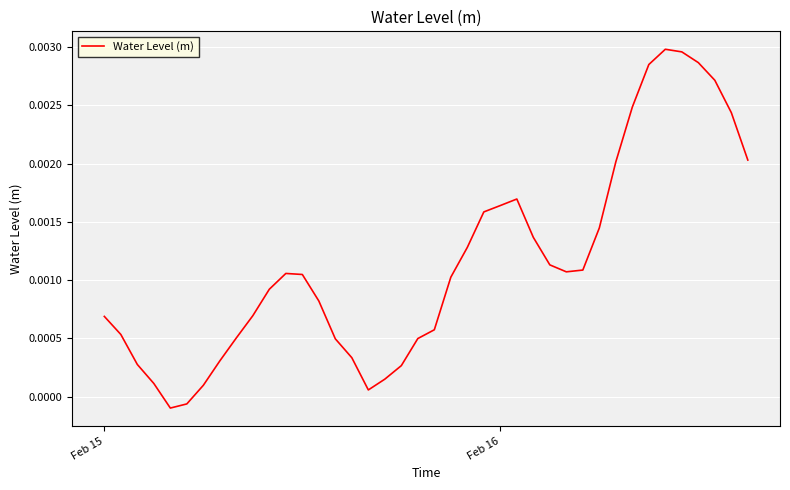

How many points are higher than both their immediate neighbors (excluding endpoints)?

3